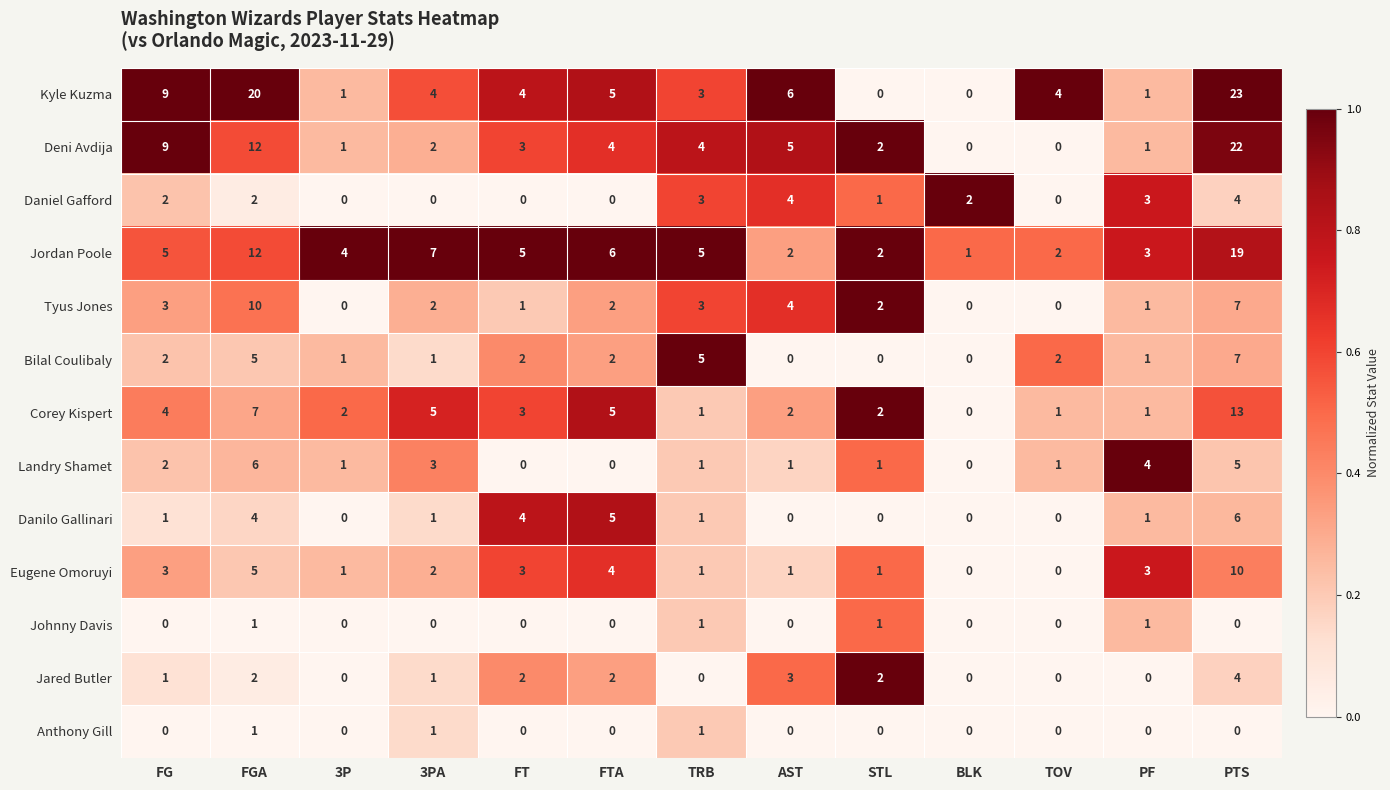

Is it true that Kyle Kuzma equals 5 at FTA?

True